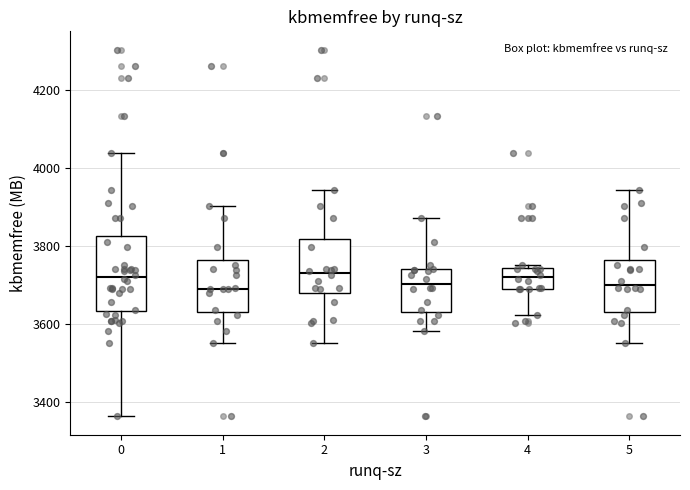

Reading left to right, read every box against the y-axis: the position of its median line, the range the box covers, and the ends of its whiskers. The values are not printed on the chart, so give them approximately, as read against the axis.

0: median 3720, box 3640 to 3820, whiskers 3360 to 4040
1: median 3700, box 3640 to 3760, whiskers 3560 to 3900
2: median 3740, box 3680 to 3820, whiskers 3560 to 3940
3: median 3700, box 3640 to 3740, whiskers 3580 to 3880
4: median 3720, box 3680 to 3740, whiskers 3620 to 3760
5: median 3700, box 3640 to 3760, whiskers 3560 to 3940